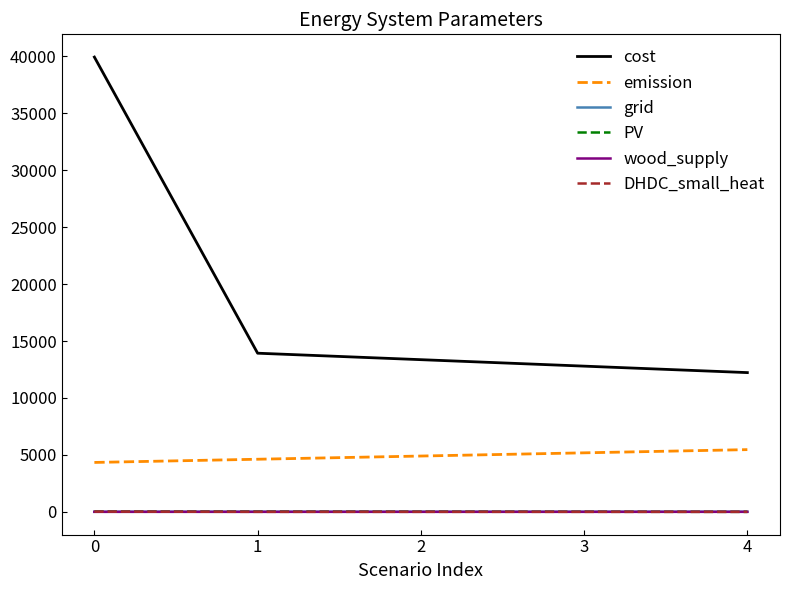

True or false: PV and cost intersect in this chart.

False